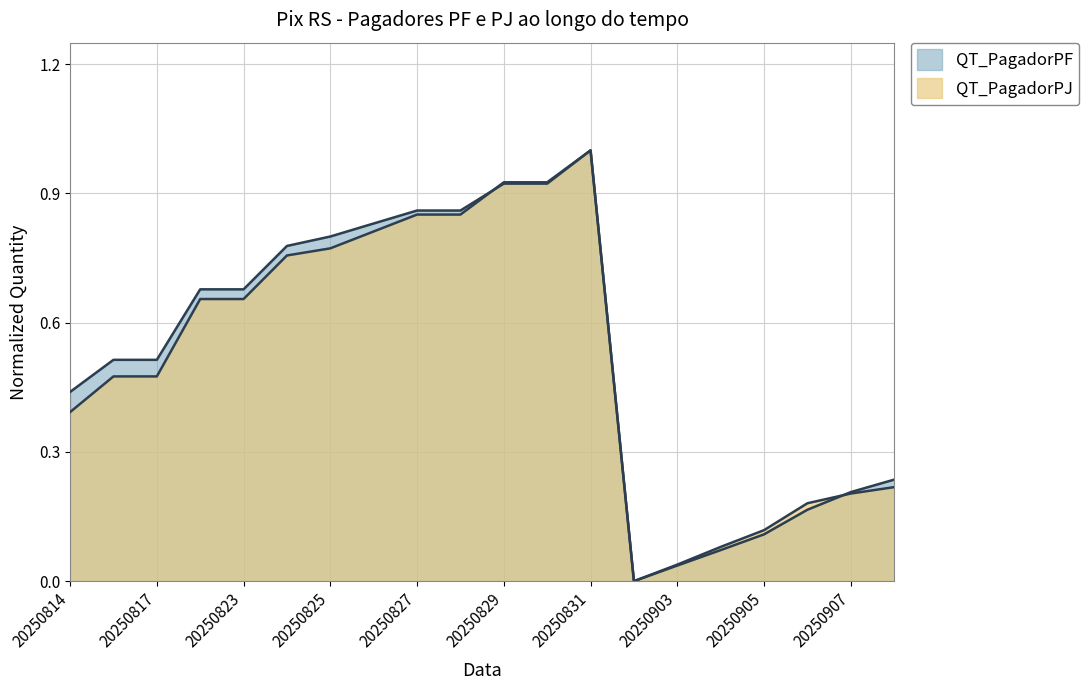

Between which two adjacent categories do QT_PagadorPJ and QT_PagadorPF first intersect?

20250828 and 20250829